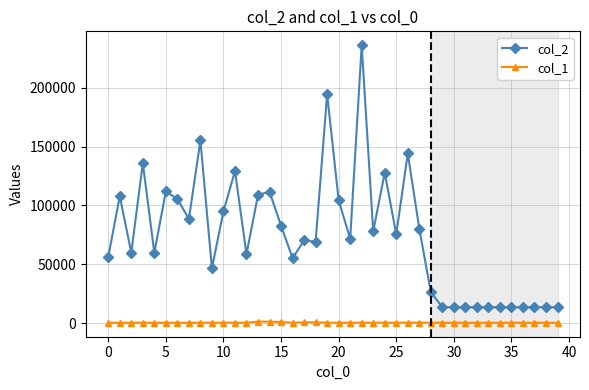

True or false: col_1 has more than 2 points higher than both neighbors.

True